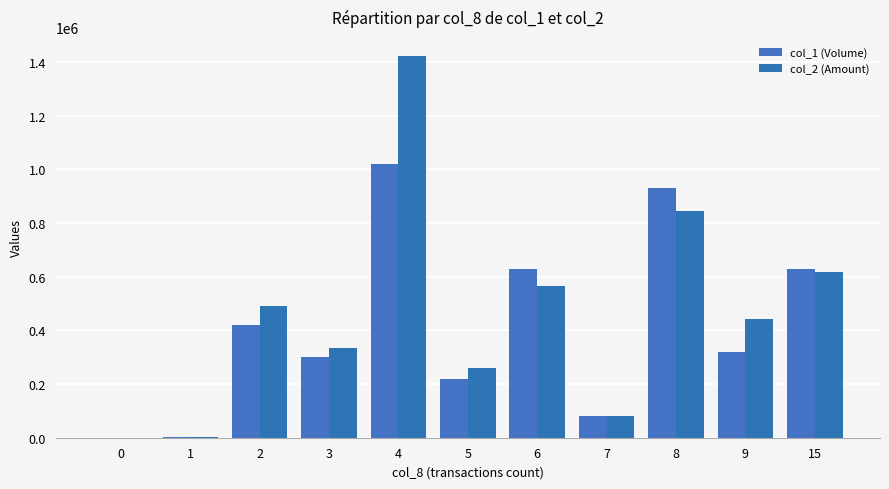

What is the maximum value for col_1 (Volume)?

1021000